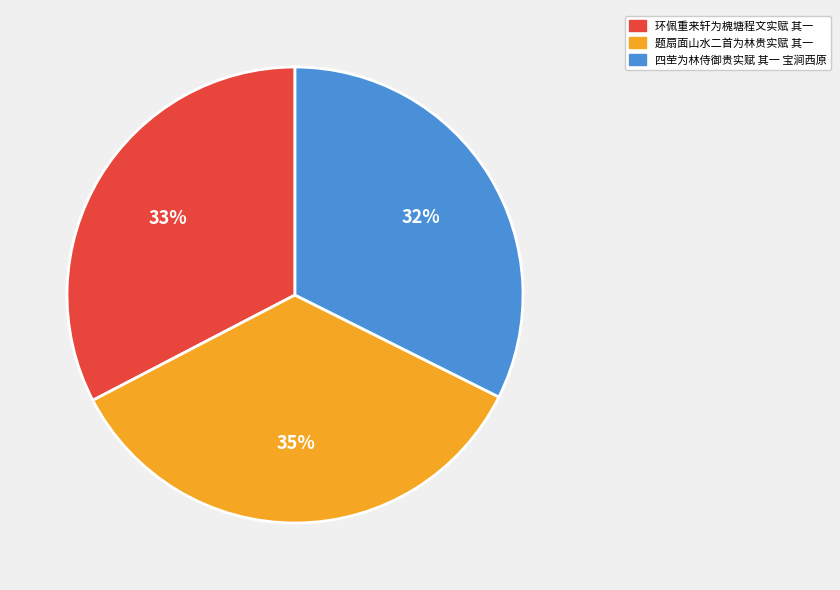

To the nearest percent, what percentage of the pie is 题扇面山水二首为林贵实赋 其一?

35%